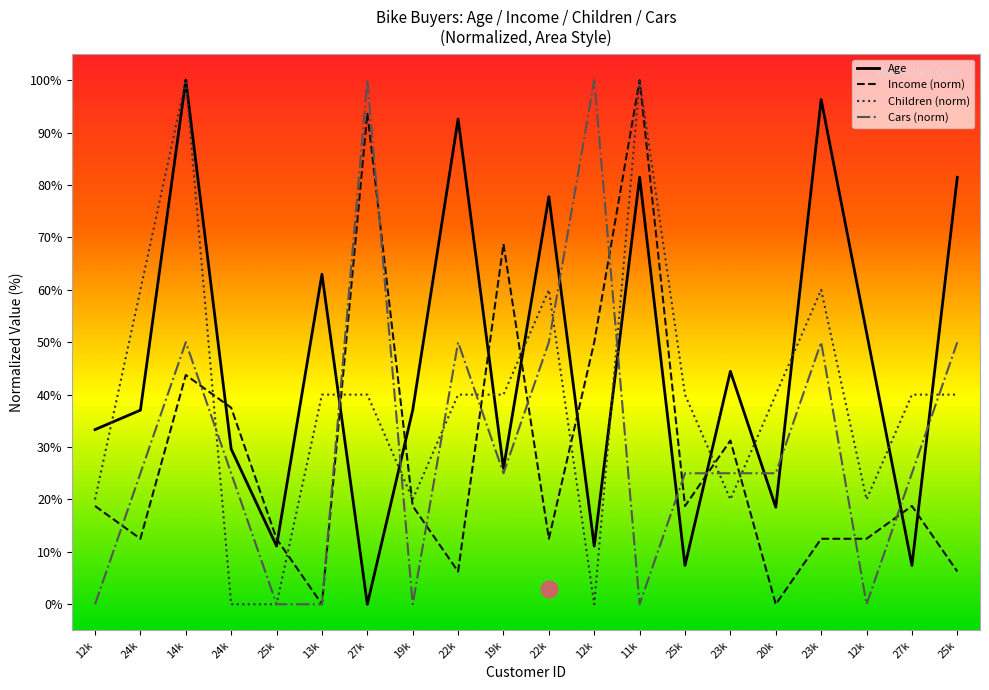

Which category has the highest value in the Income series?

11k